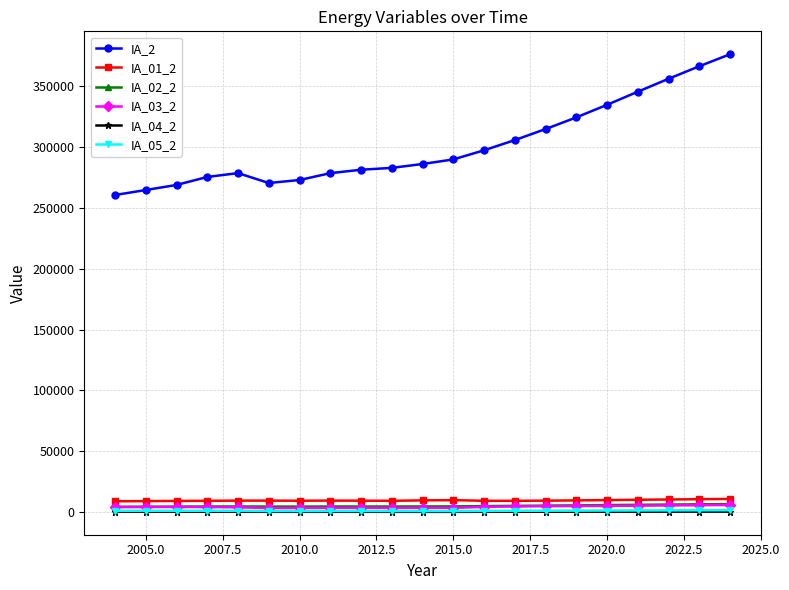

True or false: IA_03_2 has more than 0 points higher than both neighbors.

True